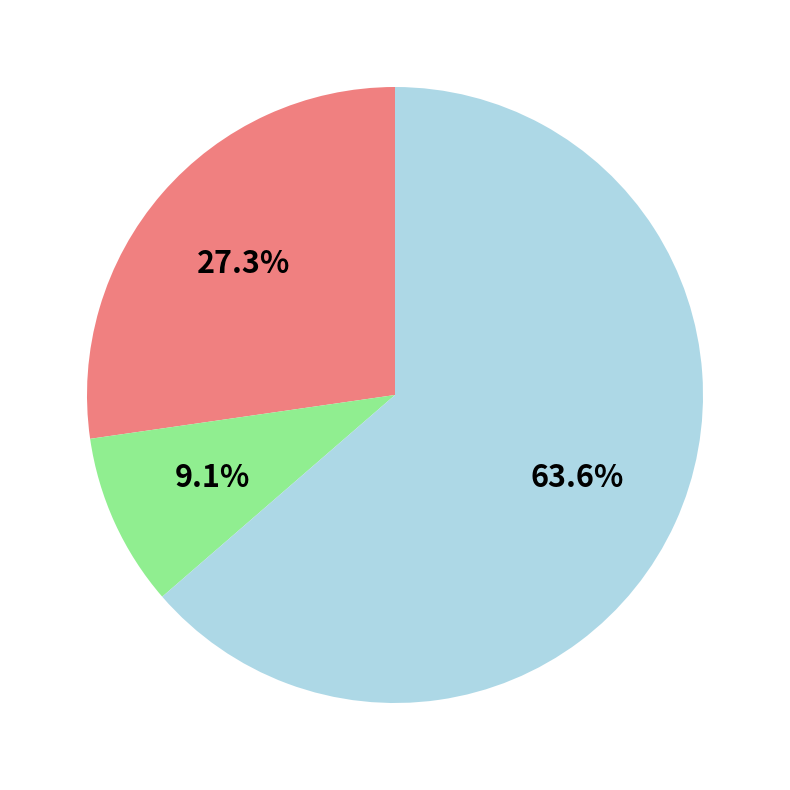

Is there any slice that represents more than half of the pie?

Yes